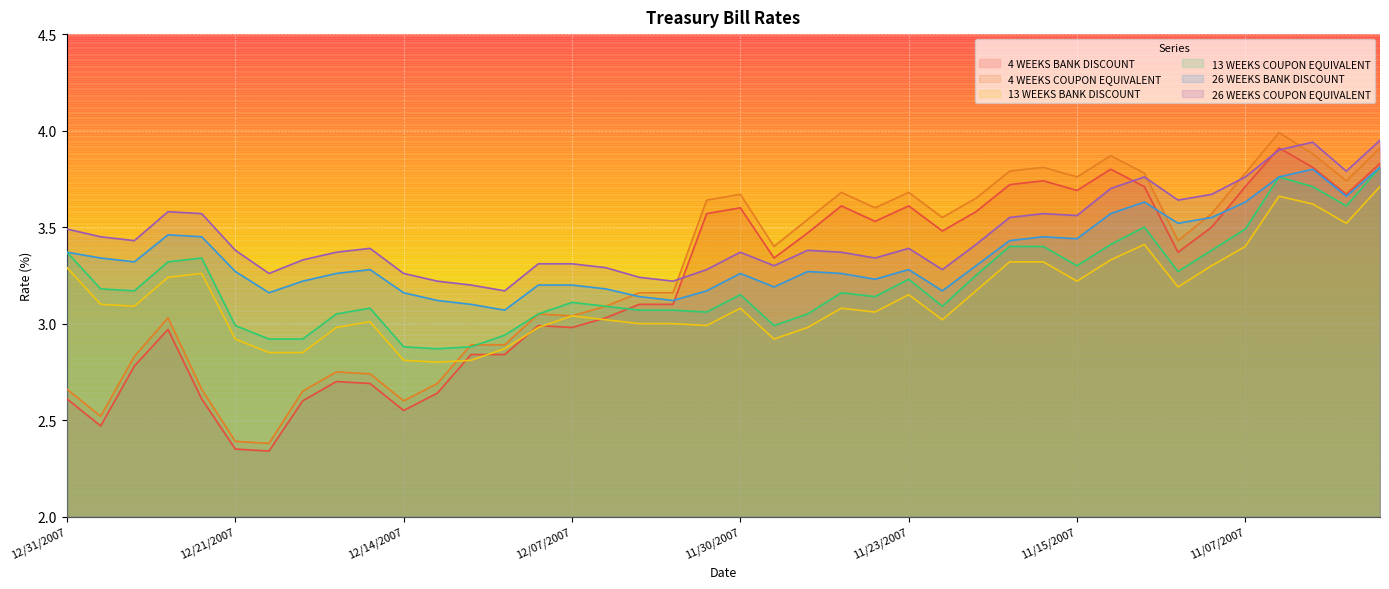

At which label does 4 WEEKS BANK DISCOUNT first exceed 3?

12/06/2007